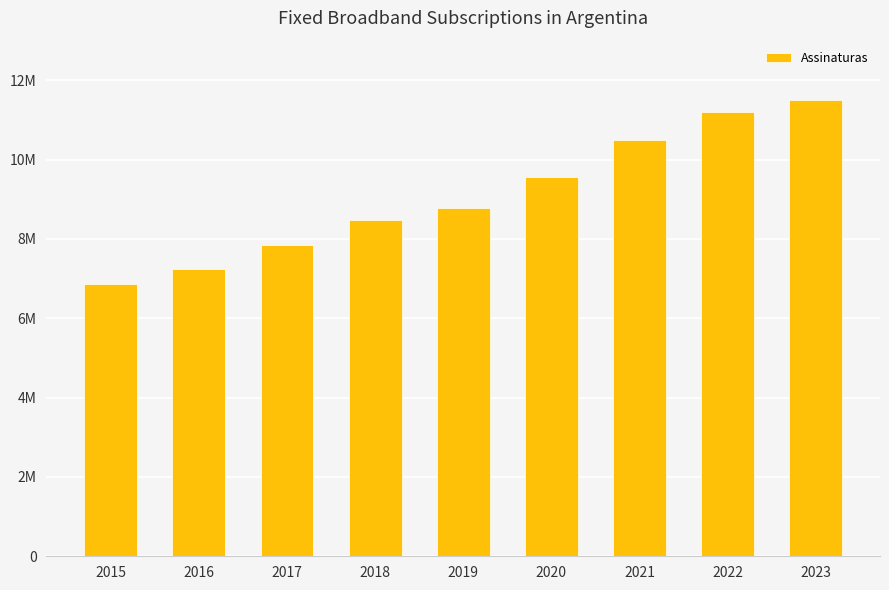

List the labels in order of value, largest first.

2023, 2022, 2021, 2020, 2019, 2018, 2017, 2016, 2015